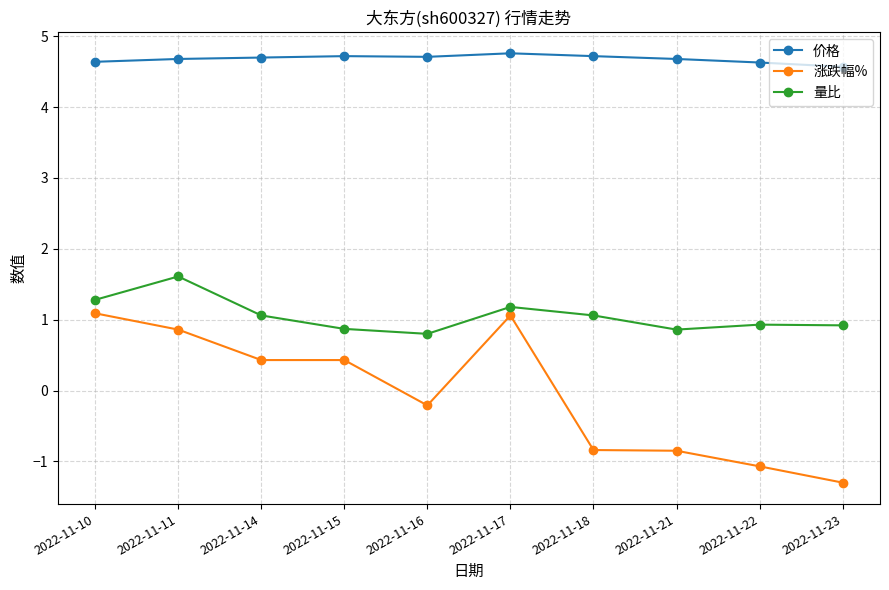

Where does the 量比 series first go above 1?

2022-11-10